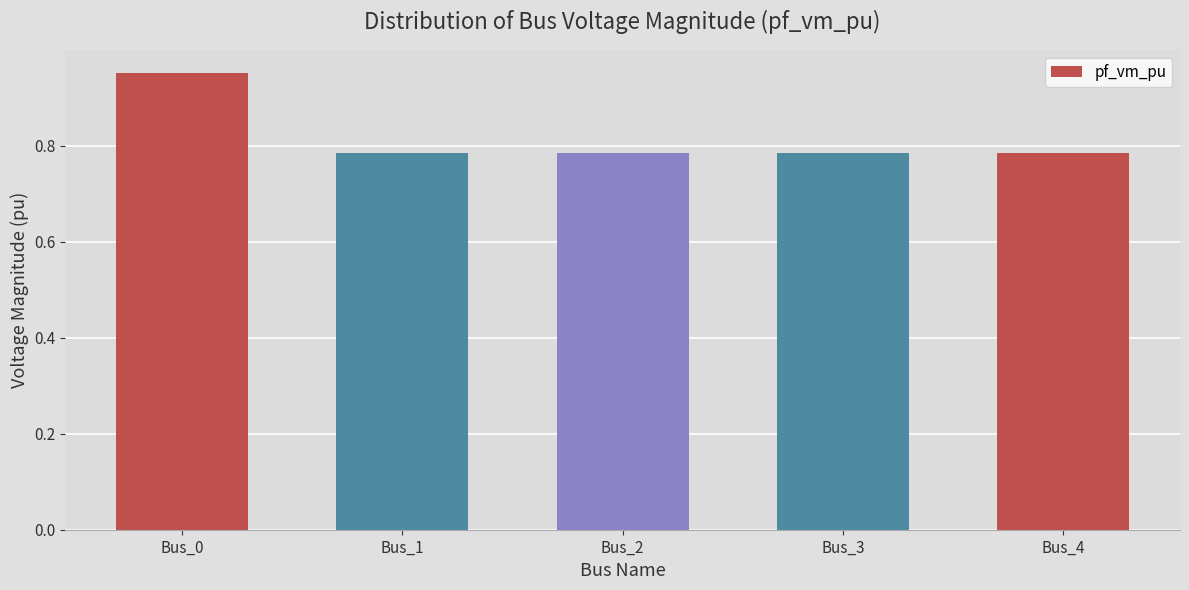

The value at Bus_3 is 1.1. True or false?

False